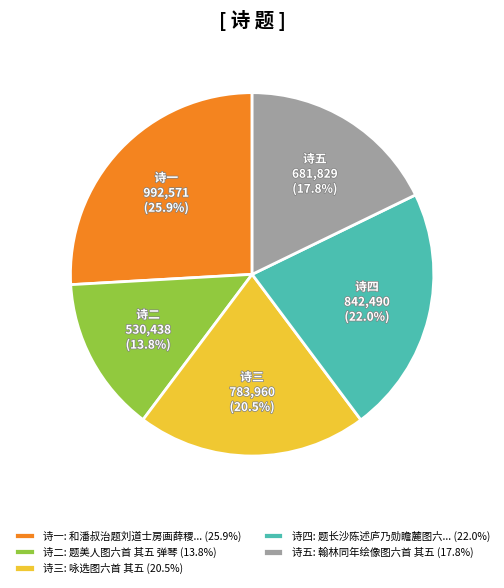

What is the total percentage of 诗五 and 诗三?

38.3%